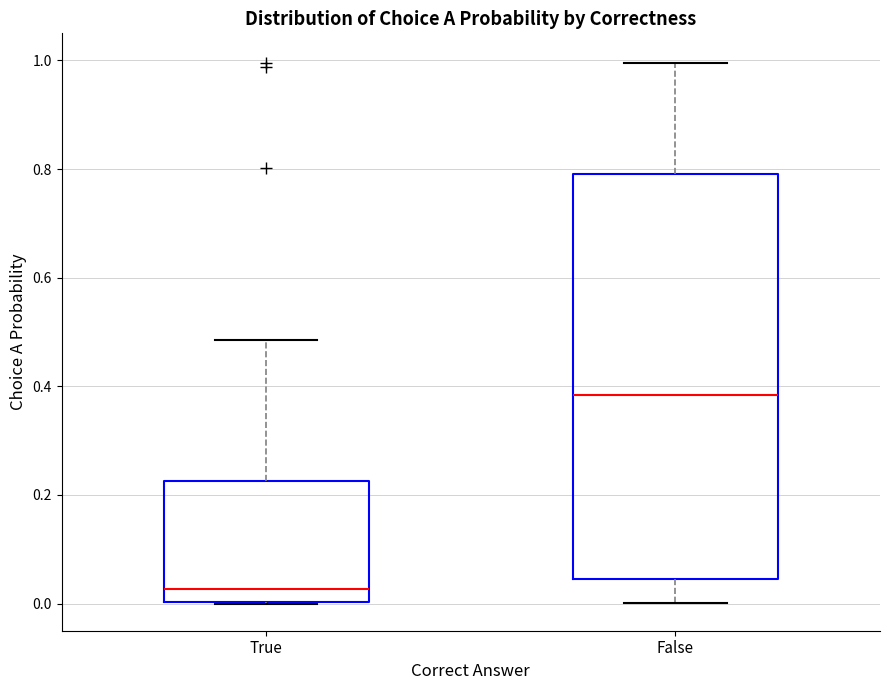

Reading left to right, transcribe this box plot: for each box, give where its median line is, the range the box spans, and where its two whiskers end, as read against the y-axis. The values are not printed on the chart, so give them approximately, as read against the axis.

True: median 0.02, box 0.00 to 0.22, whiskers 0.00 to 0.48
False: median 0.38, box 0.04 to 0.80, whiskers 0.00 to 1.00